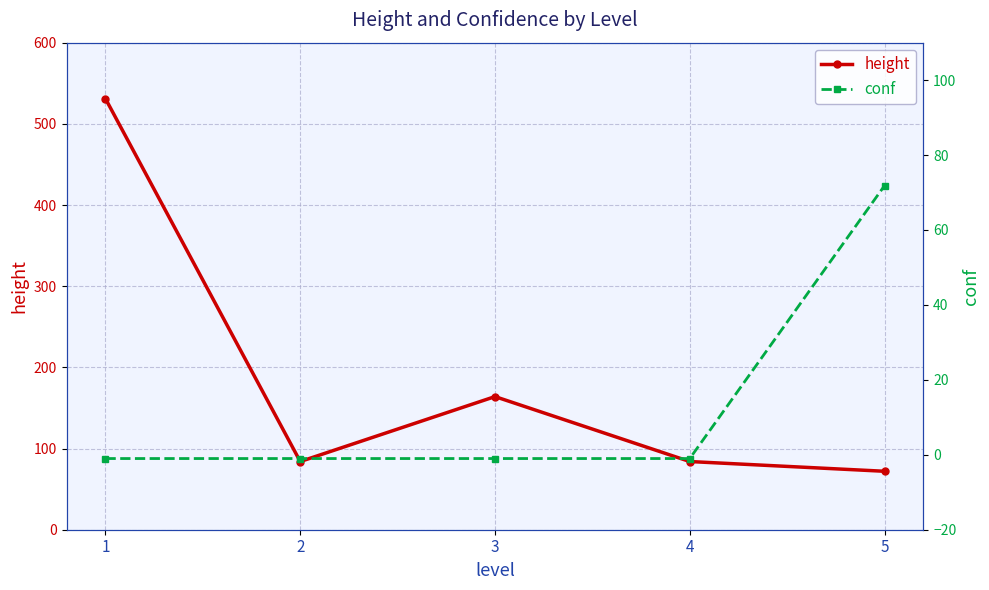

Reading left to right, transcribe all the data shown in this chart.

height: 1=531.0	2=84.0	3=164.0	4=84.0	5=72.0
conf: 1=-1.0	2=-1.0	3=-1.0	4=-1.0	5=71.8